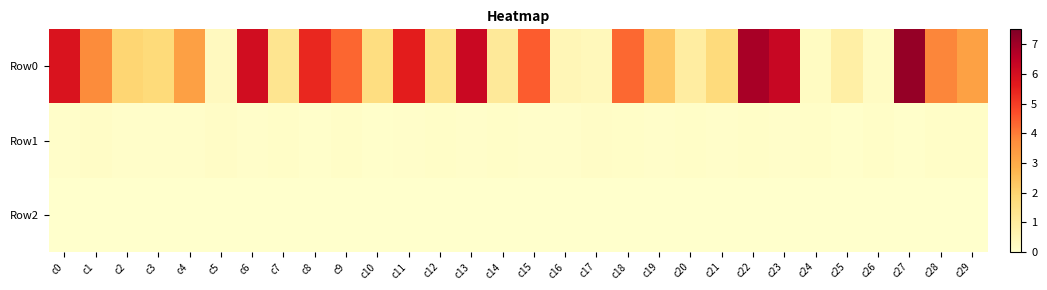

Reading left to right, list all the values displayed in this chart.

Row0: c0=5.8	c1=3.8	c2=1.9	c3=1.8	c4=3.3	c5=0.3	c6=6.1	c7=1.3	c8=5.4	c9=4.3	c10=1.6	c11=5.6	c12=1.5	c13=6.3	c14=1.1	c15=4.5	c16=0.4	c17=0.4	c18=4.3	c19=2.3	c20=0.9	c21=1.7	c22=6.9	c23=6.3	c24=0.2	c25=0.8	c26=0.2	c27=7.2	c28=3.8	c29=3.2
Row1: c0=0.1	c1=0.1	c2=0.1	c3=0.1	c4=0.1	c5=0.1	c6=0.1	c7=0.1	c8=0.0	c9=0.1	c10=0.0	c11=0.1	c12=0.1	c13=0.1	c14=0.1	c15=0.1	c16=0.1	c17=0.1	c18=0.1	c19=0.1	c20=0.1	c21=0.1	c22=0.1	c23=0.1	c24=0.1	c25=0.0	c26=0.1	c27=0.1	c28=0.1	c29=0.1
Row2: c0=-0.0	c1=-0.0	c2=-0.0	c3=-0.0	c4=-0.0	c5=-0.0	c6=-0.0	c7=-0.0	c8=-0.0	c9=-0.0	c10=-0.0	c11=-0.0	c12=-0.0	c13=-0.0	c14=-0.0	c15=-0.0	c16=-0.0	c17=-0.0	c18=-0.0	c19=-0.0	c20=-0.0	c21=-0.0	c22=-0.0	c23=-0.0	c24=-0.0	c25=-0.0	c26=-0.0	c27=-0.0	c28=-0.0	c29=-0.0